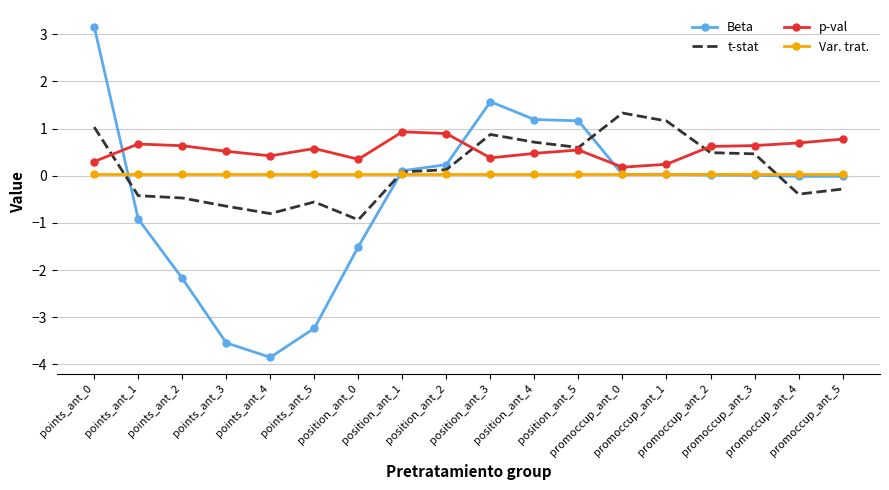

Which series has the largest total across all categories?

p-val